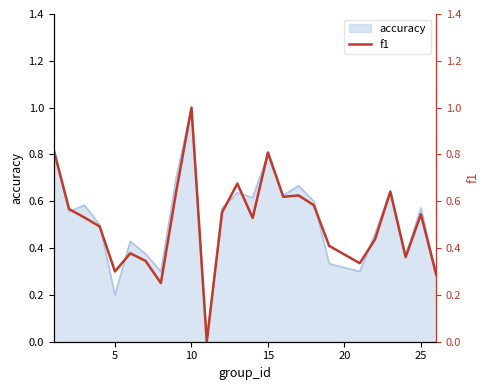

The value of accuracy at 5 is 0.3. True or false?

False